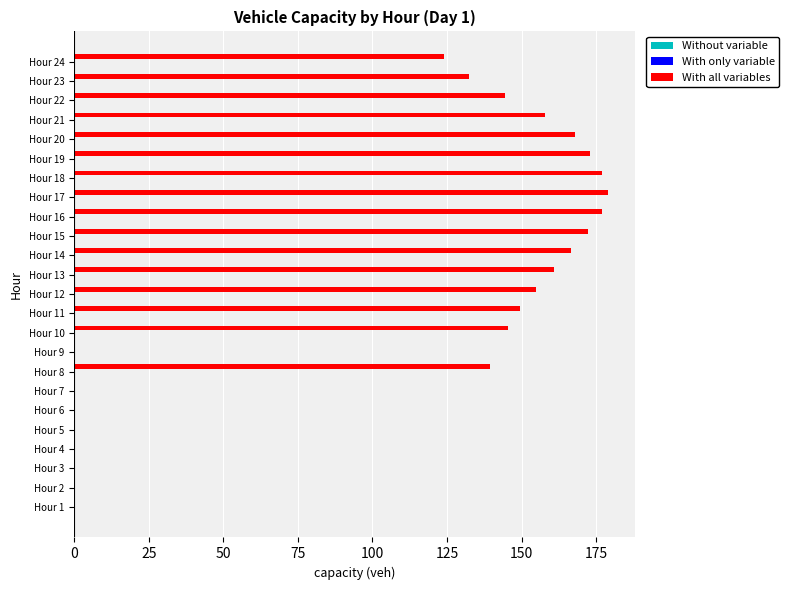

What is the maximum value shown in the chart?

179.1